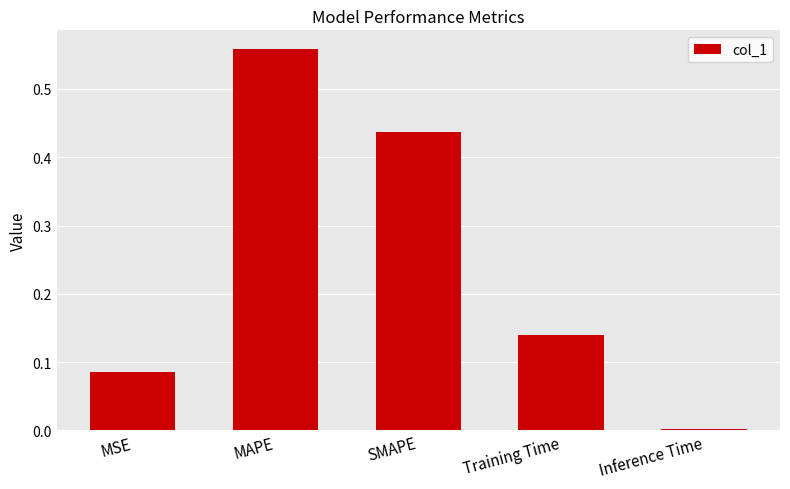

What is the sum of all values?

1.2